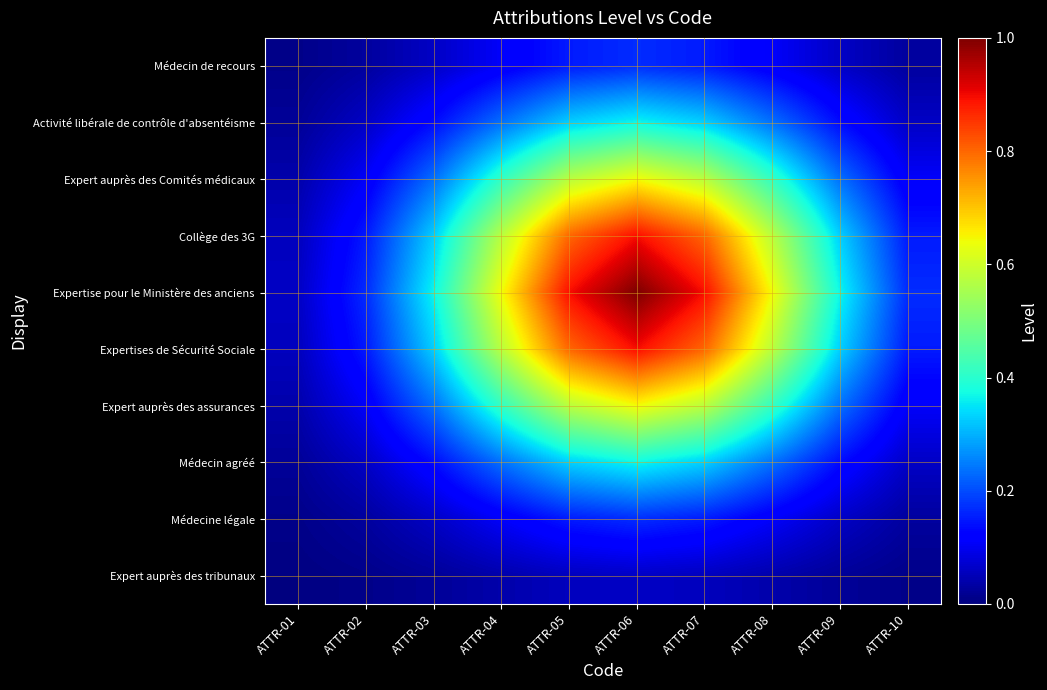

What is the difference between the highest and lowest values at ATTR-06?

0.9